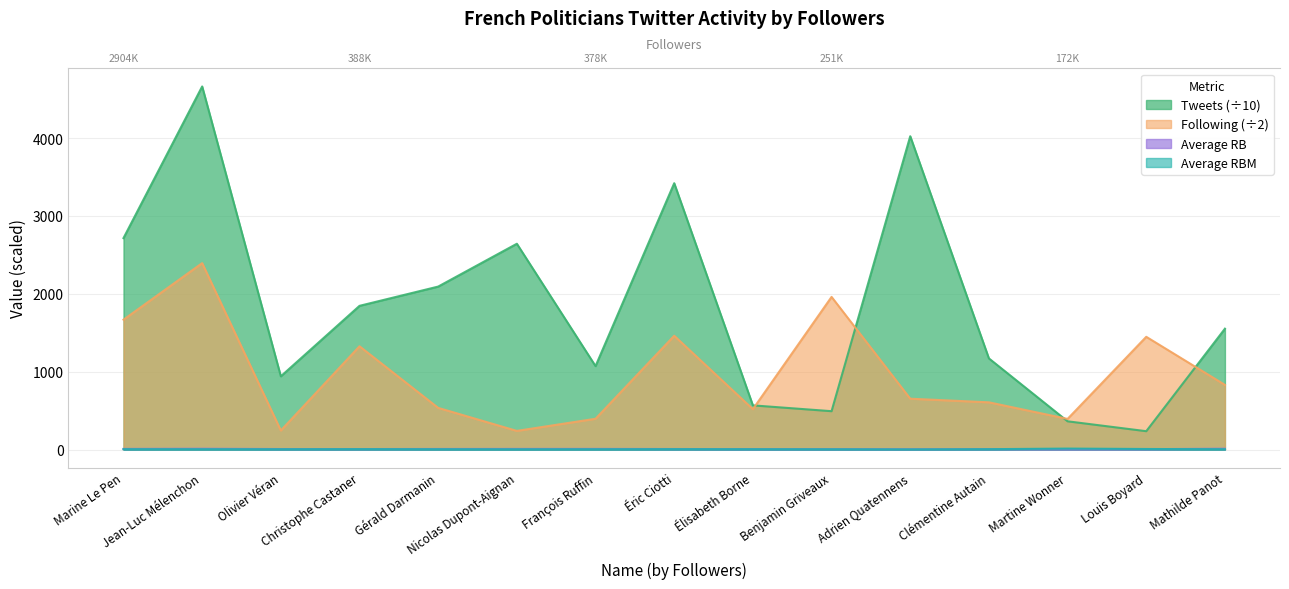

Which has a higher value, Marine Le Pen or Élisabeth Borne?

Marine Le Pen